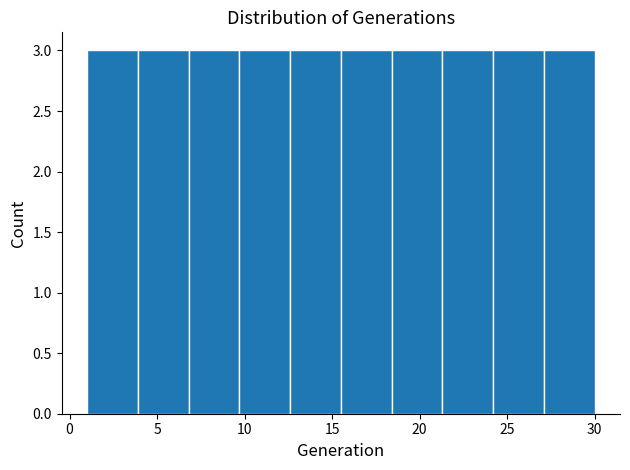

Reading left to right, list every bar in this chart as the range it spans on the x-axis followed by its height. Neither the bar edges nor the heights are printed on the chart, so give them approximately, as read against the axes.

1.0 to 3.9: 3
3.9 to 6.8: 3
6.8 to 9.7: 3
9.7 to 12.6: 3
12.6 to 15.5: 3
15.5 to 18.4: 3
18.4 to 21.3: 3
21.3 to 24.2: 3
24.2 to 27.1: 3
27.1 to 30.0: 3